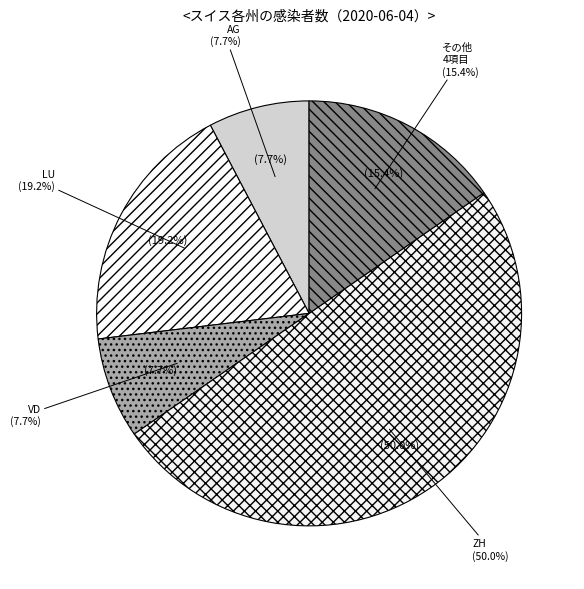

How much of the chart is everything except TI?

94.1%